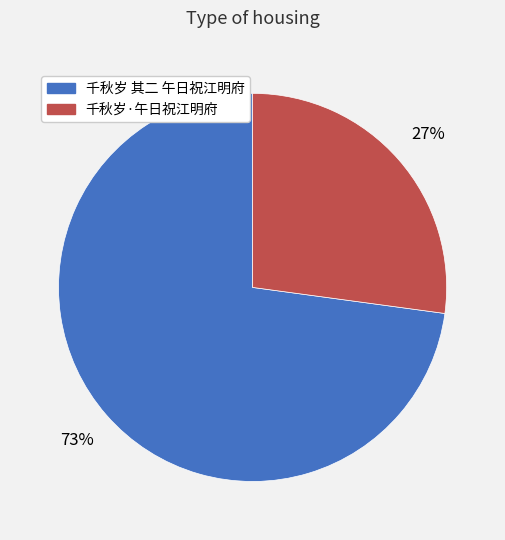

Count the number of slices in the pie.

2